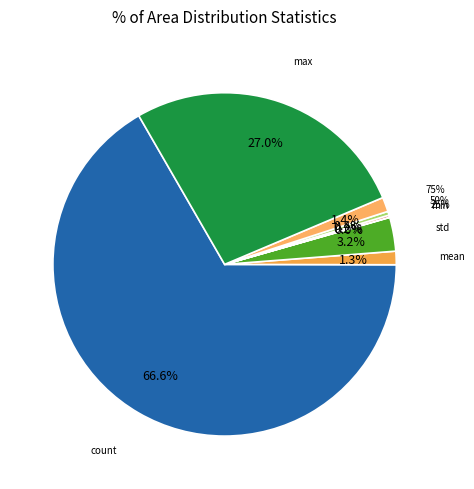

Does any single category account for the majority?

Yes